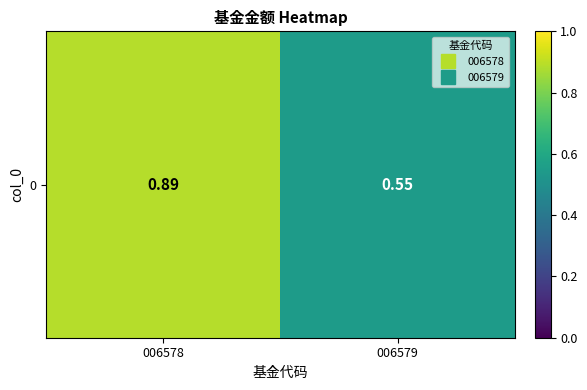

Read the value at 006579.

0.6